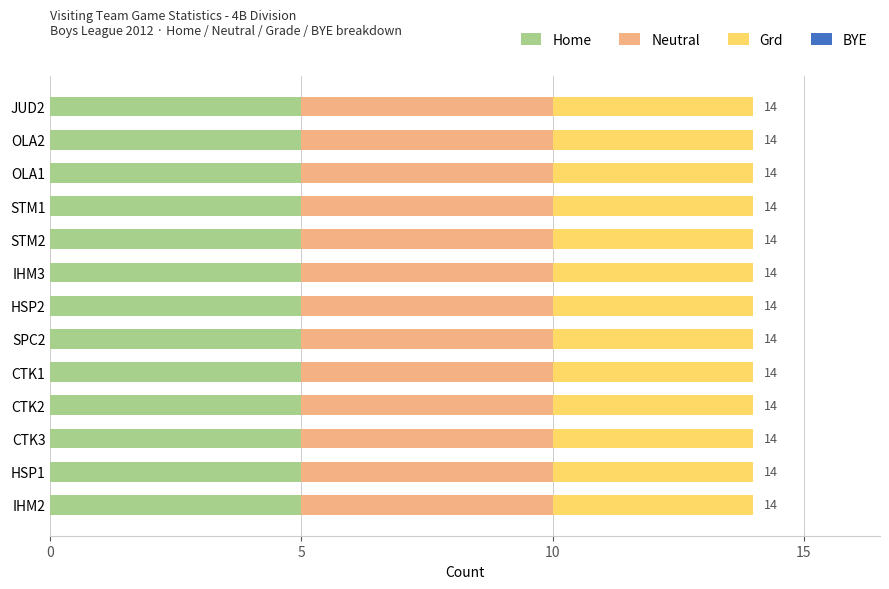

The value of Home at HSP2 is 3. True or false?

False